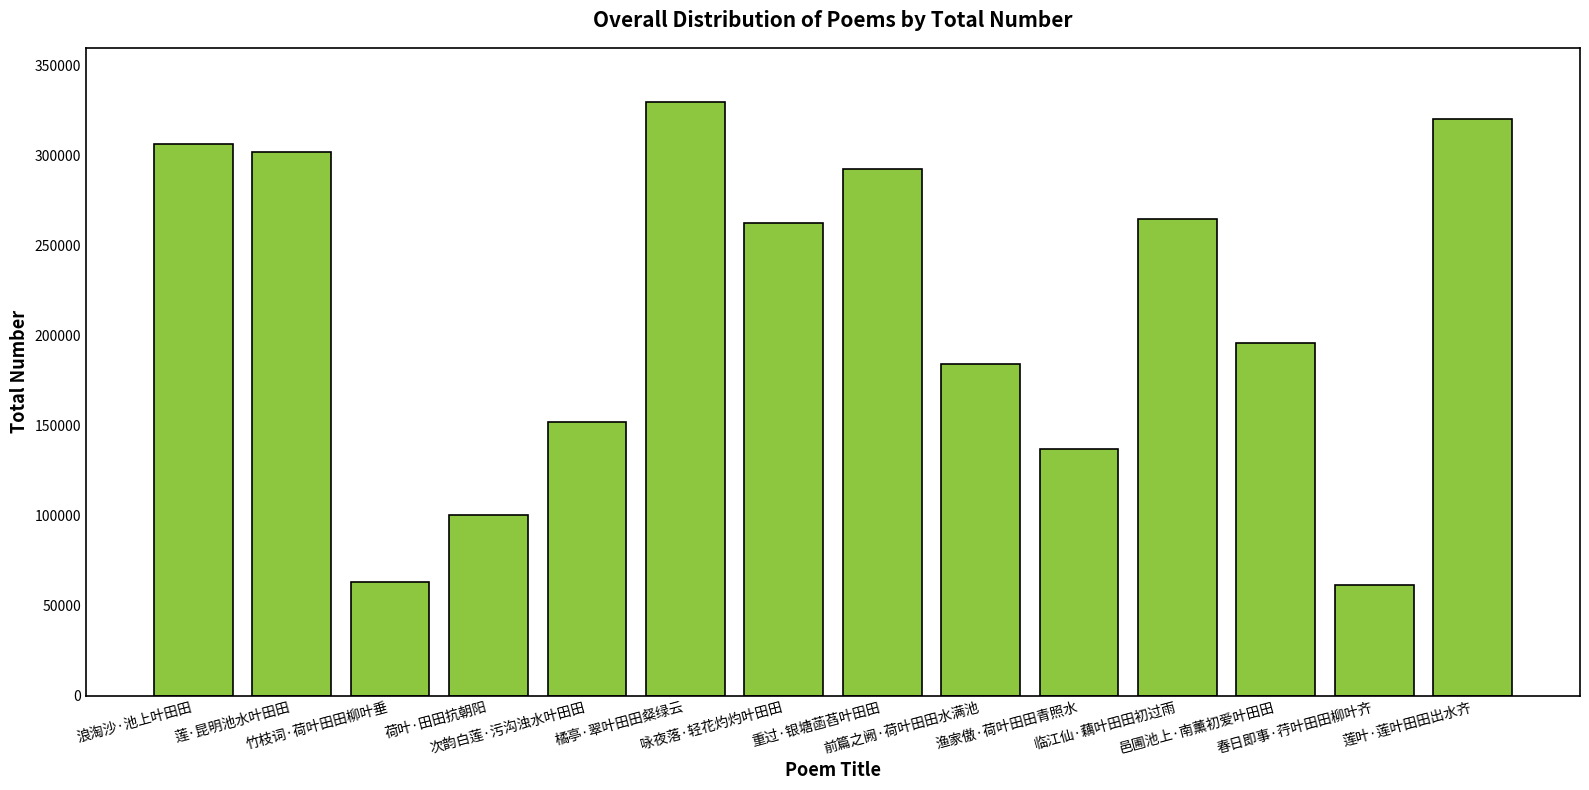

Are the bars grouped side by side (vs. stacked)?

No